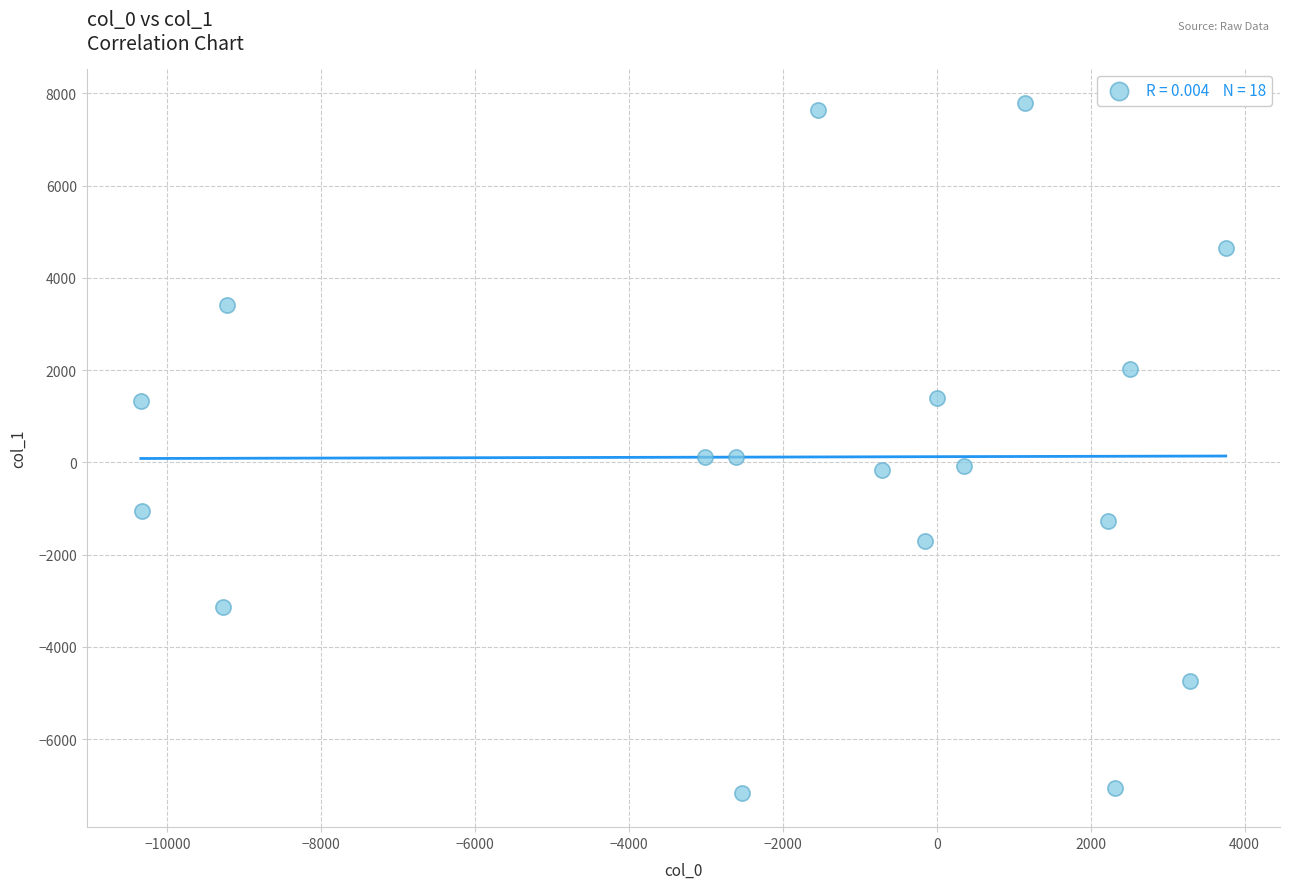

What is the range of X values (max minus min)?

14100.9